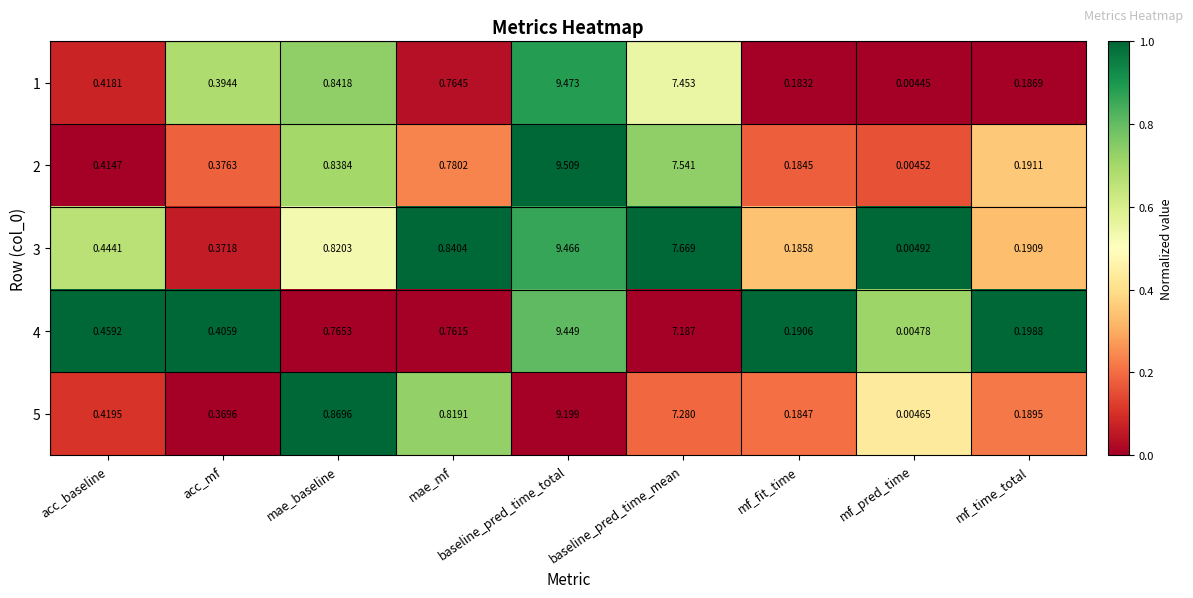

What is the total value across all series at baseline_pred_time_mean?

37.1